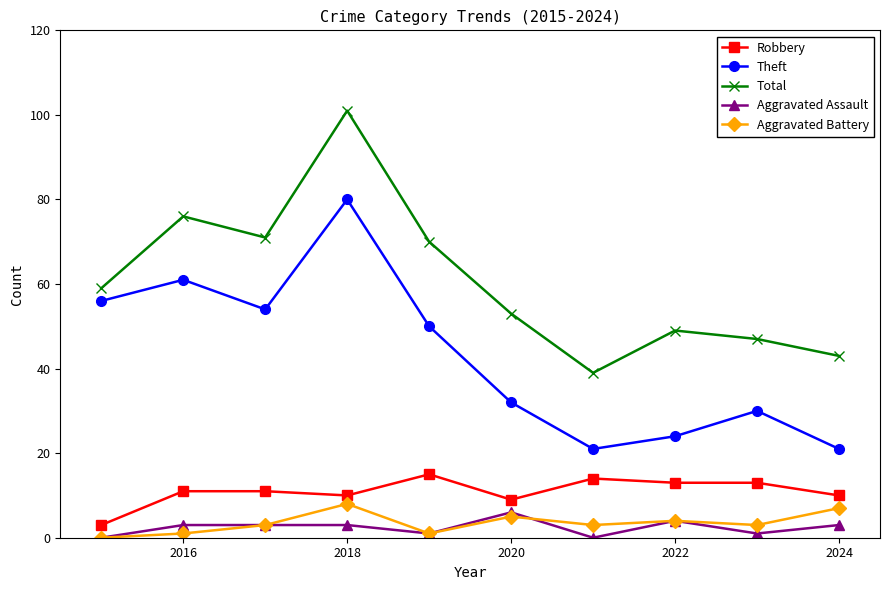

Which series has the largest total across all categories?

Total